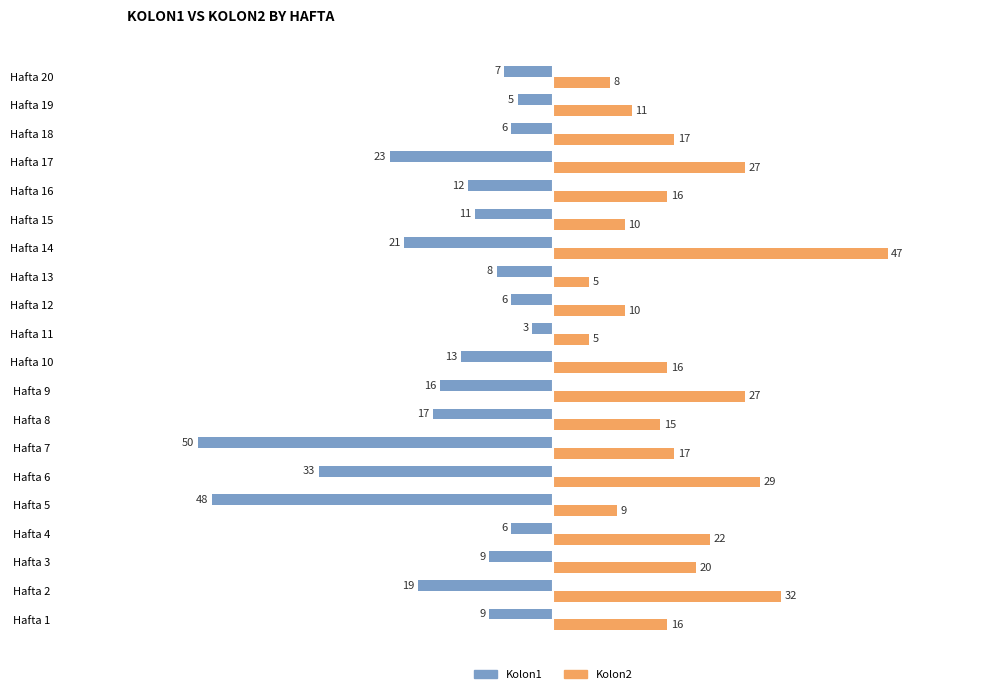

True or false: Kolon2 has a value of 15 at Hafta 8.

True